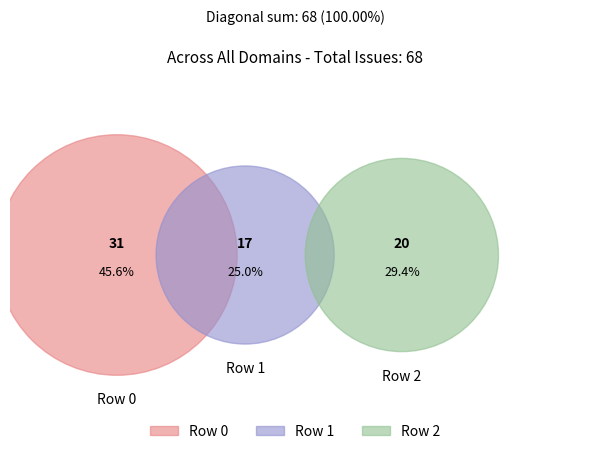

What is the change in value from 1 to 2?

+3